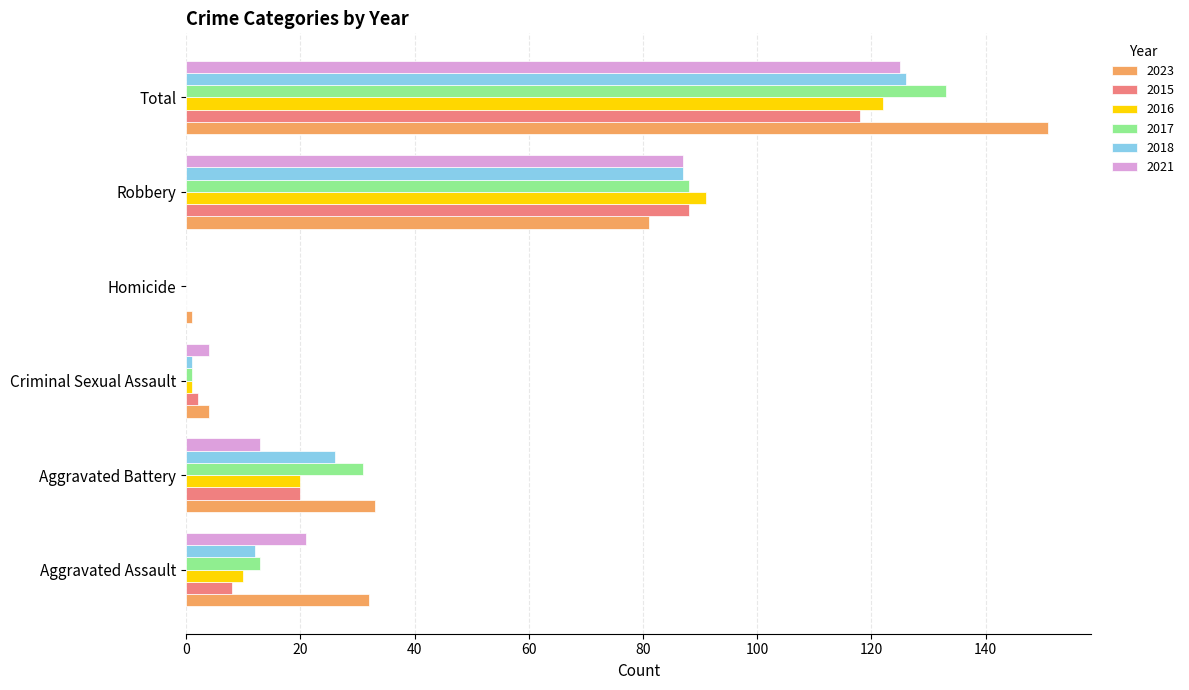

Is it true that 2023 equals 32 at Aggravated Assault?

True